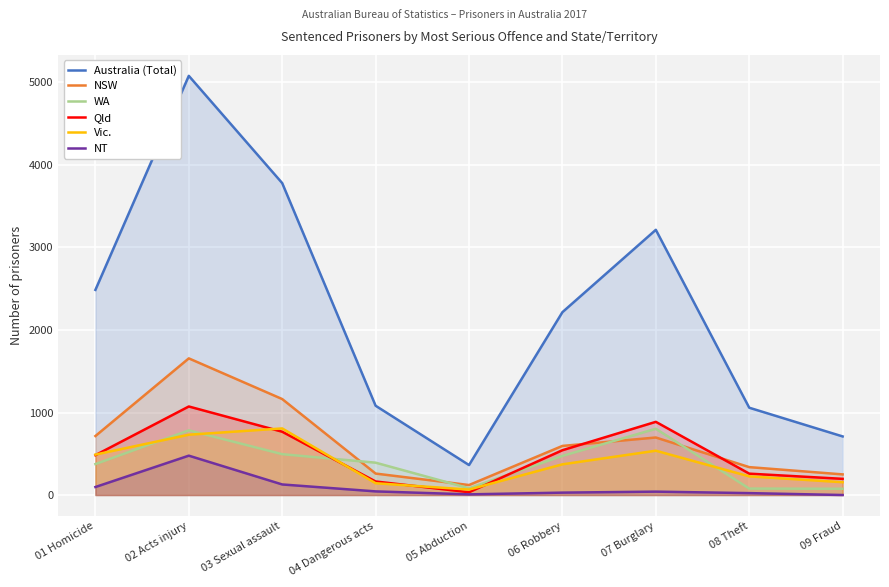

How many values in the Australia (Total) series are below 2216?

4